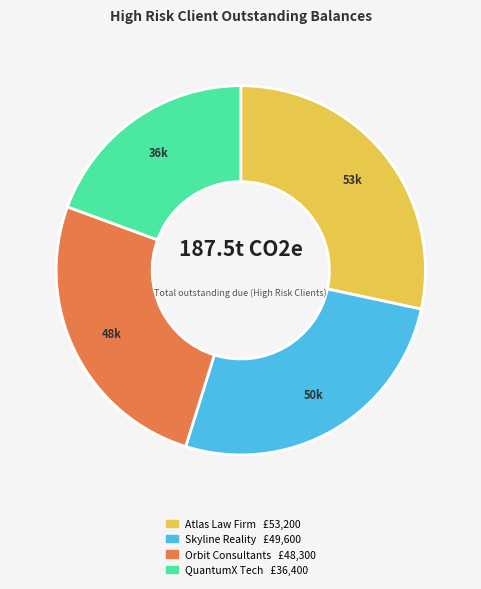

How many slices are in this pie chart?

4